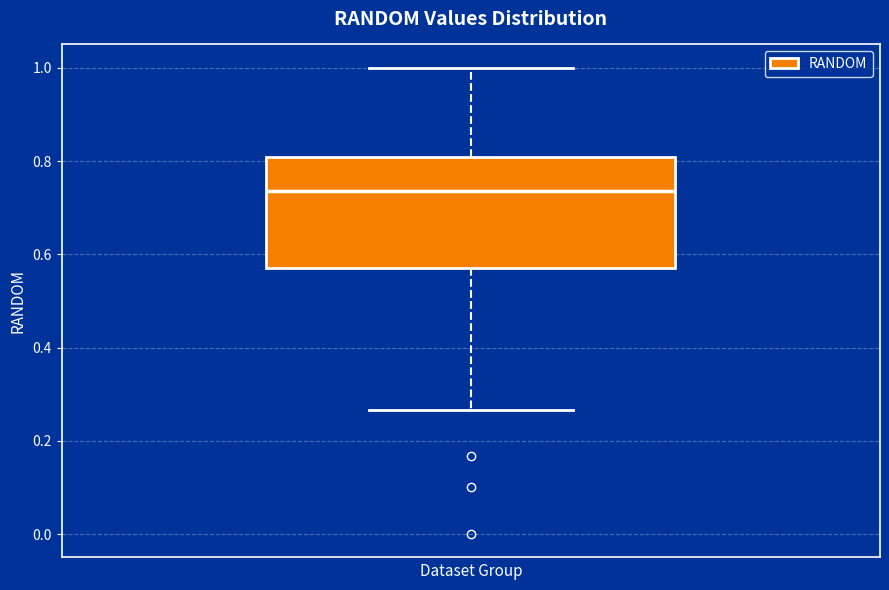

Transcribe this box plot: give where the median line is, the range the box spans, and where the two whiskers end, as read against the y-axis. The values are not printed on the chart, so give them approximately, as read against the axis.

median 0.74, box 0.58 to 0.80, whiskers 0.26 to 1.00